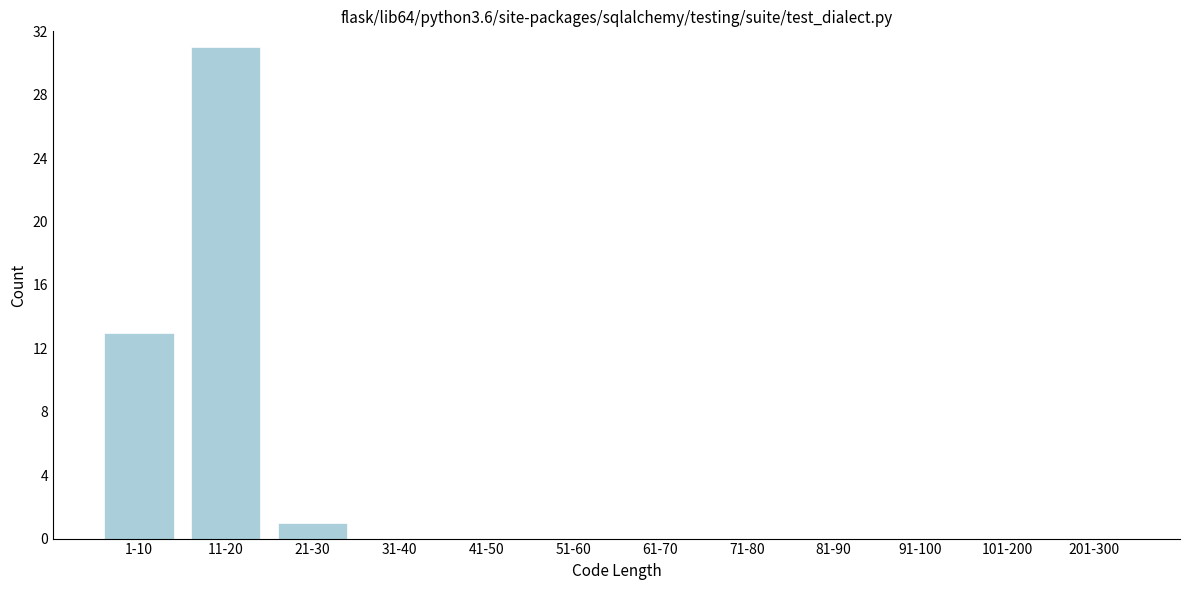

Reading left to right, list all the values displayed in this chart.

1-10=13	11-20=31	21-30=1	31-40=0	41-50=0	51-60=0	61-70=0	71-80=0	81-90=0	91-100=0	101-200=0	201-300=0